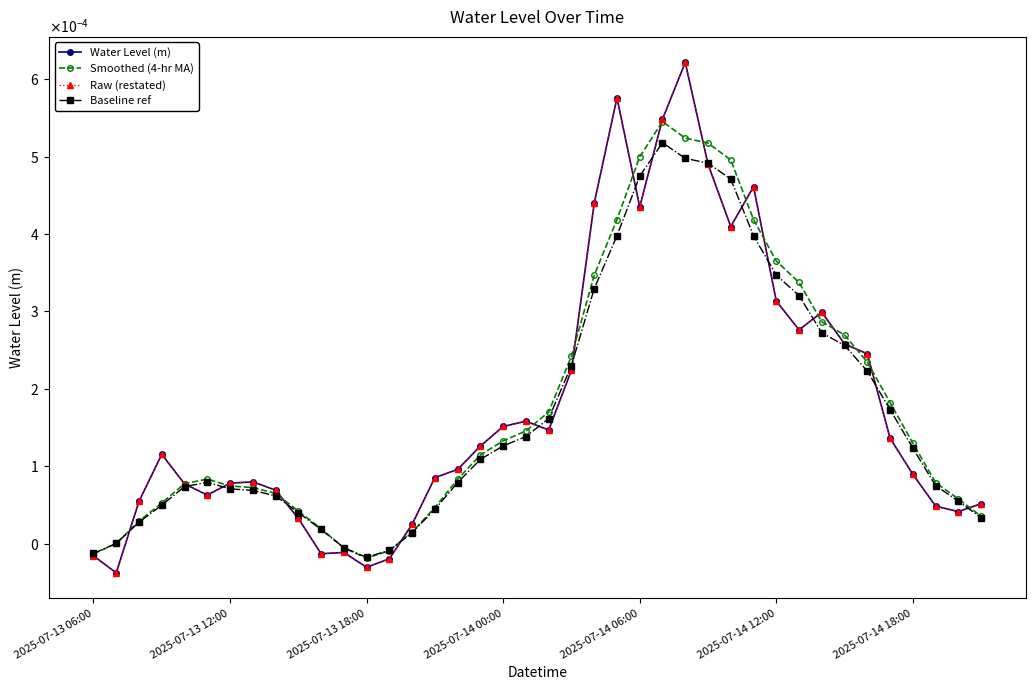

Does the chart have visible grid lines?

No